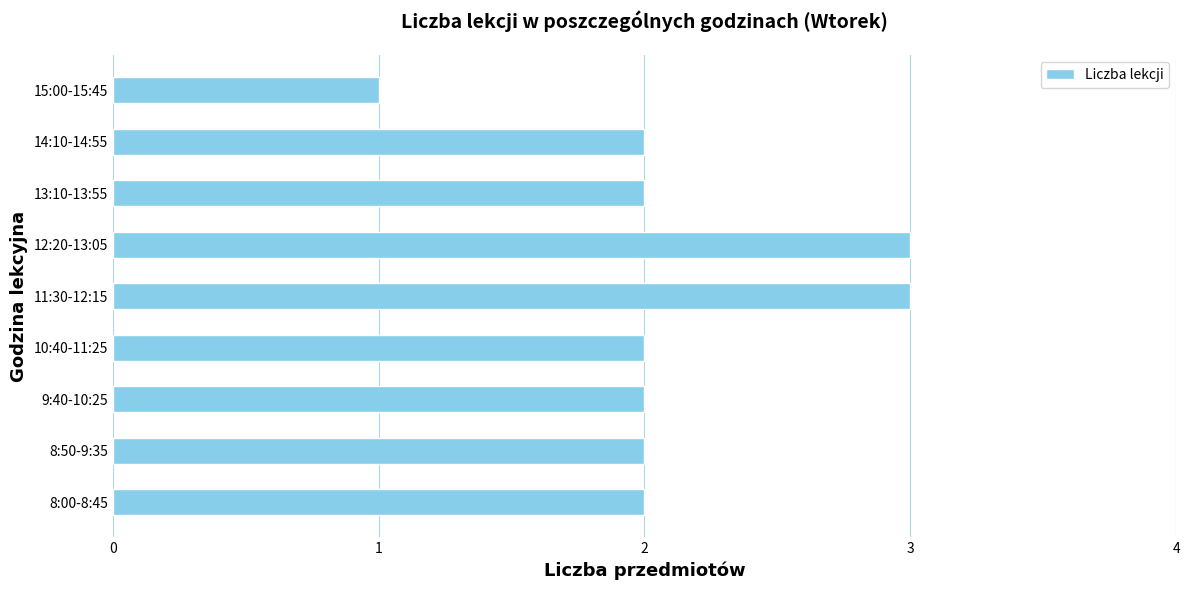

What is the greatest value displayed?

3